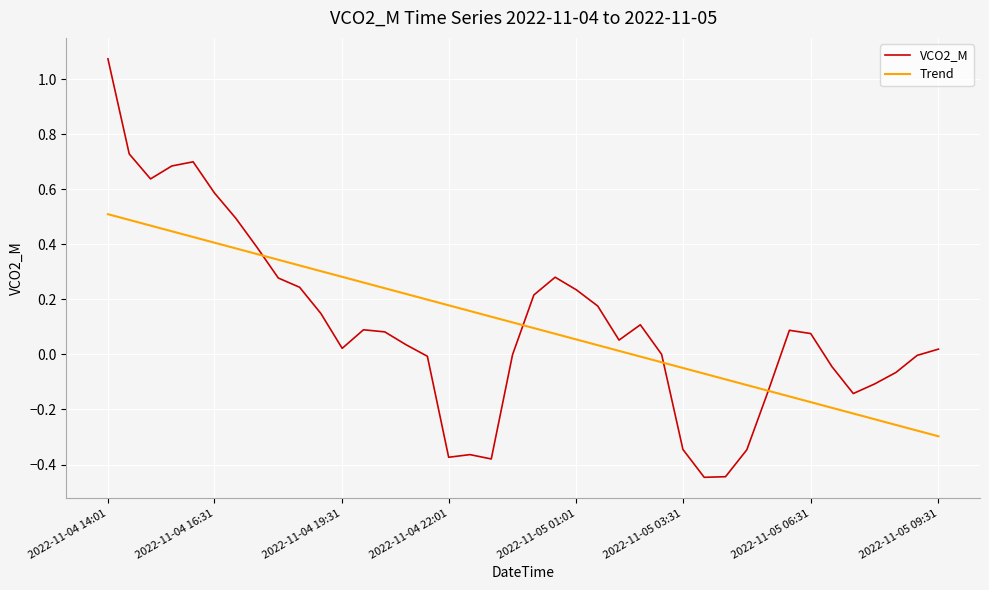

List the series in order of their peak value, highest first.

VCO2_M, Trend